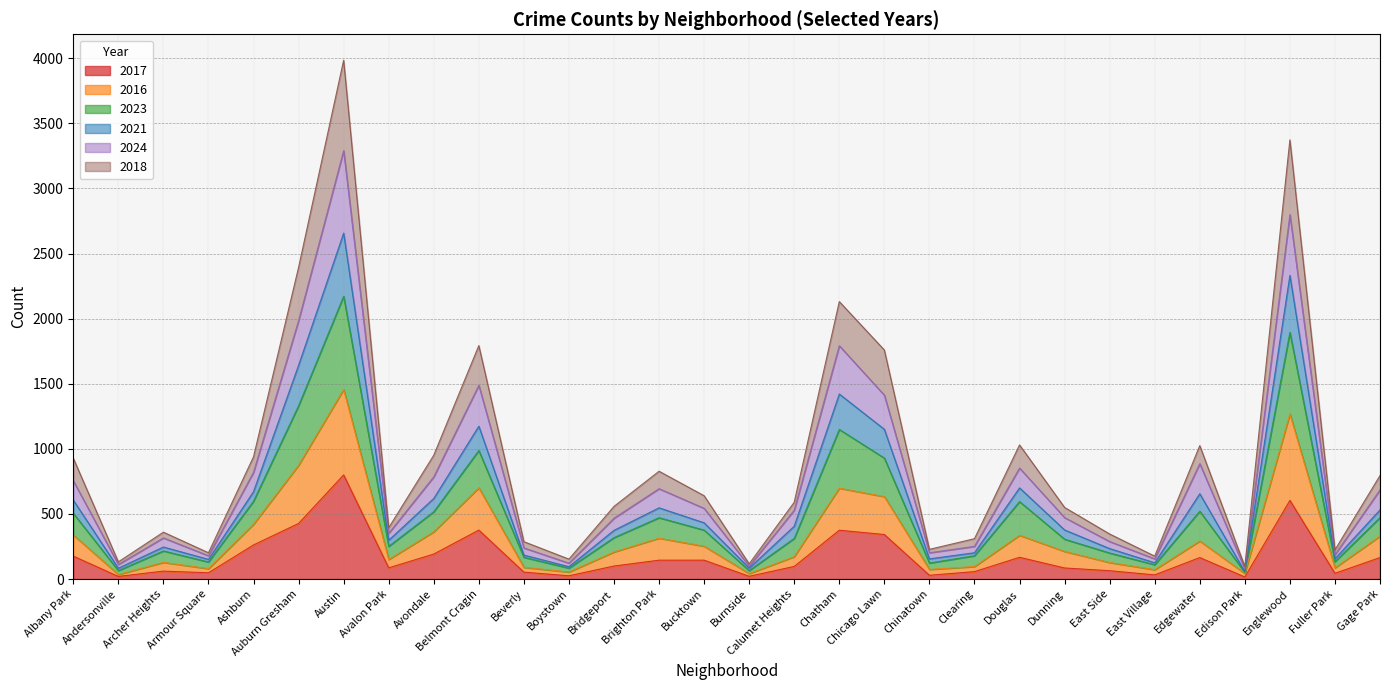

At which label does 2017 reach its peak?

Austin